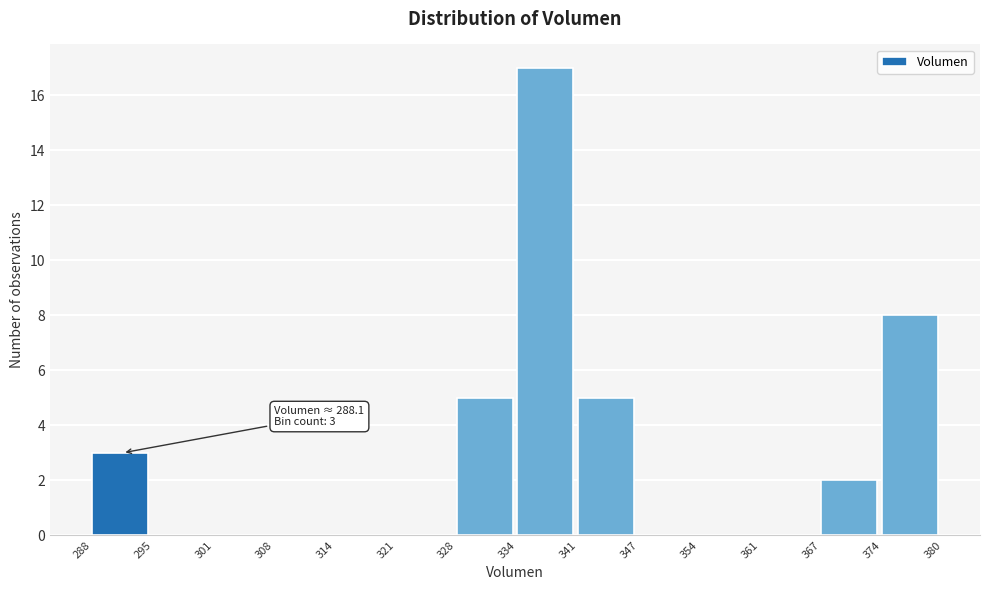

Over which range of the x-axis is the bar tallest?

334 to 341